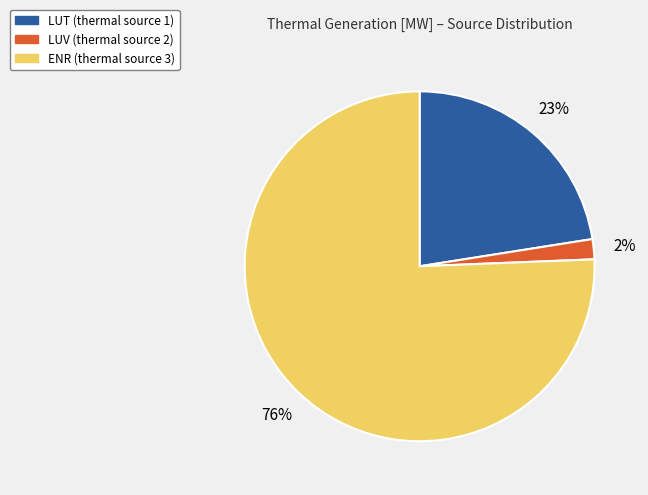

Rank the categories by value from highest to lowest.

ENR, LUT, LUV